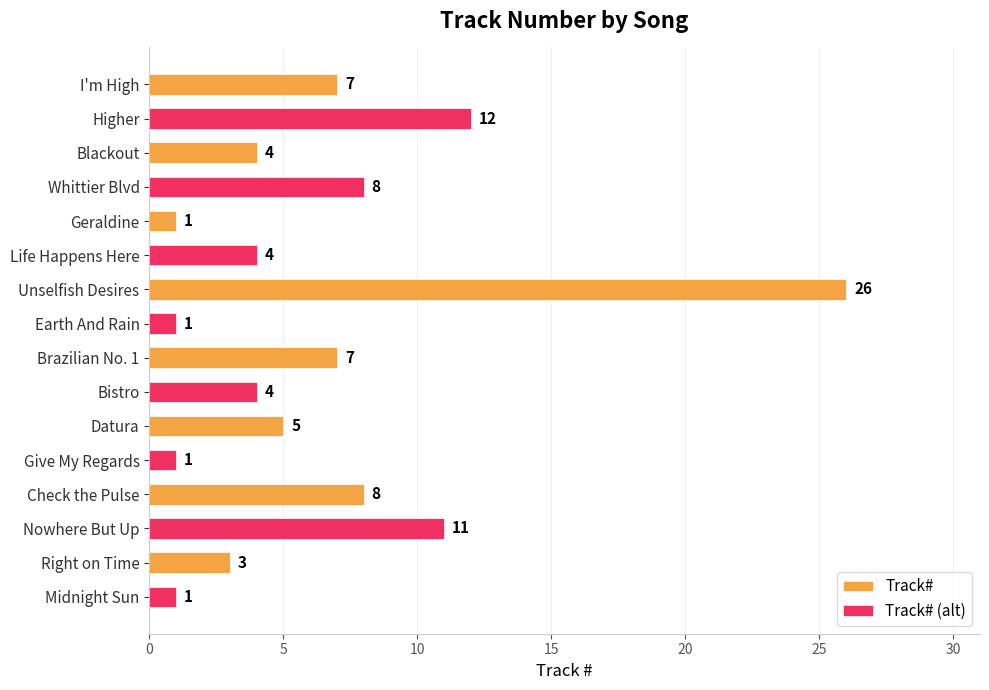

The Track# series shows 3 at Brazilian No. 1. True or false?

False